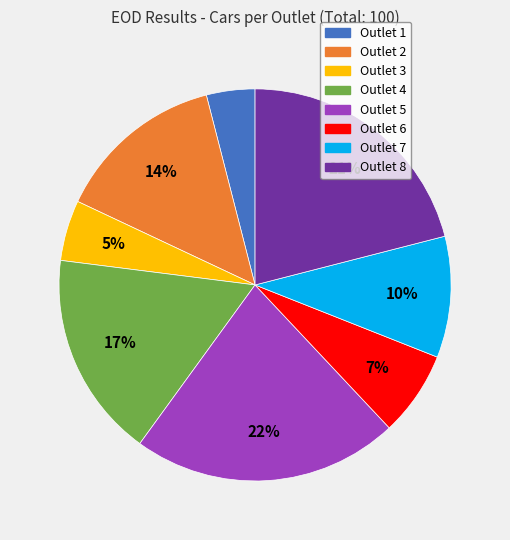

Approximately how many times larger is the value at Outlet 2 compared to Outlet 1?

3.5